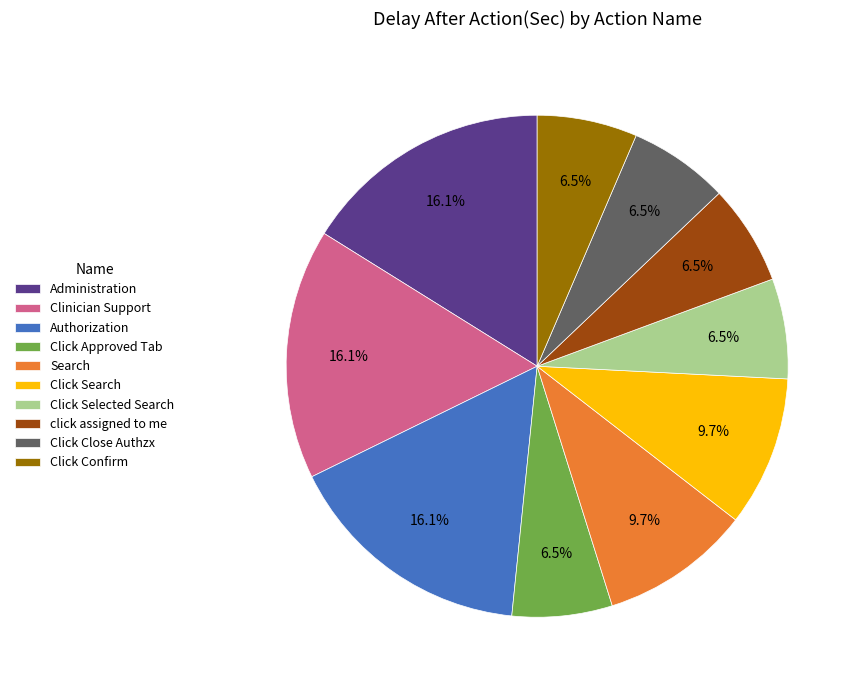

Is the sum of Clinician Support and Search greater than half?

No